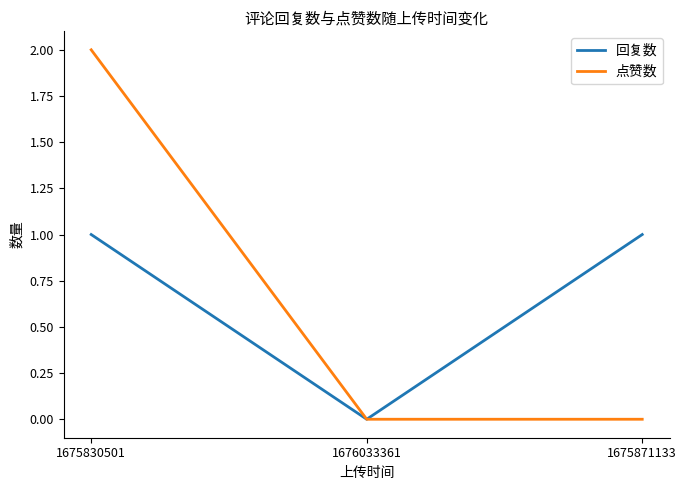

Is it true that 回复数 equals 0 at 1676033361?

True